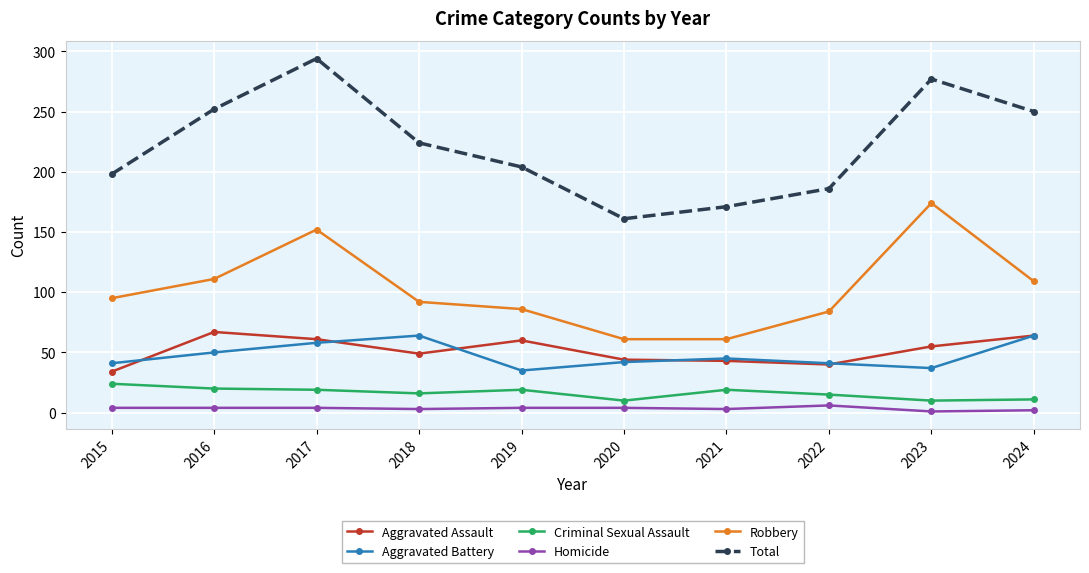

Is it true that Aggravated Assault equals 44 at 2020?

True